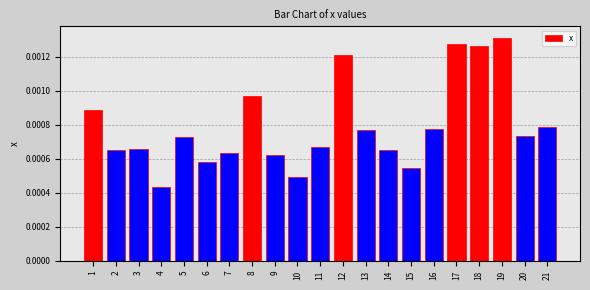

At which category does the chart reach its peak across all series?

19